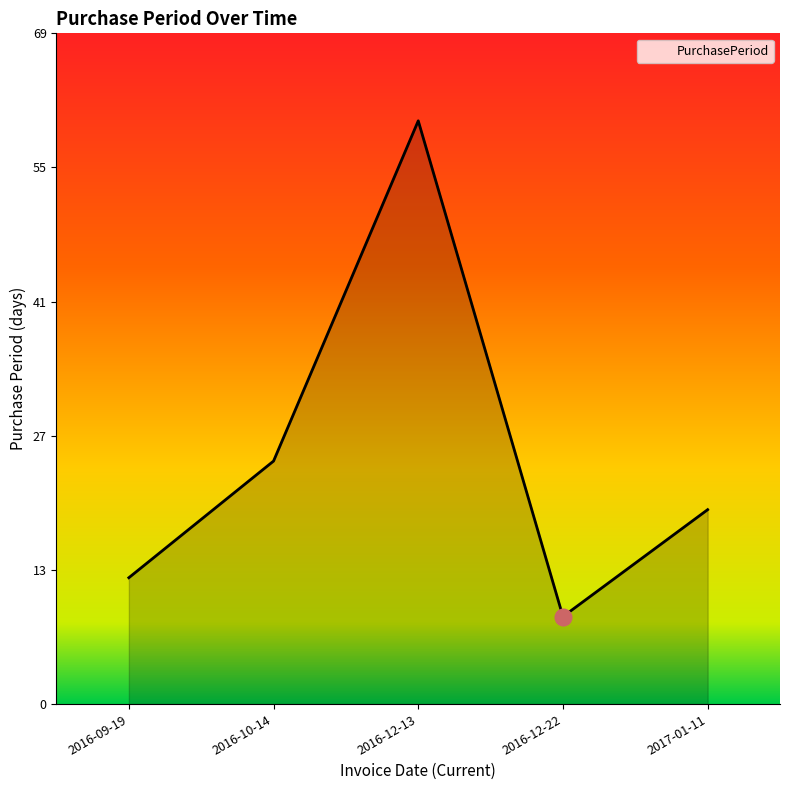

Does the chart display data point markers on the line(s)?

No